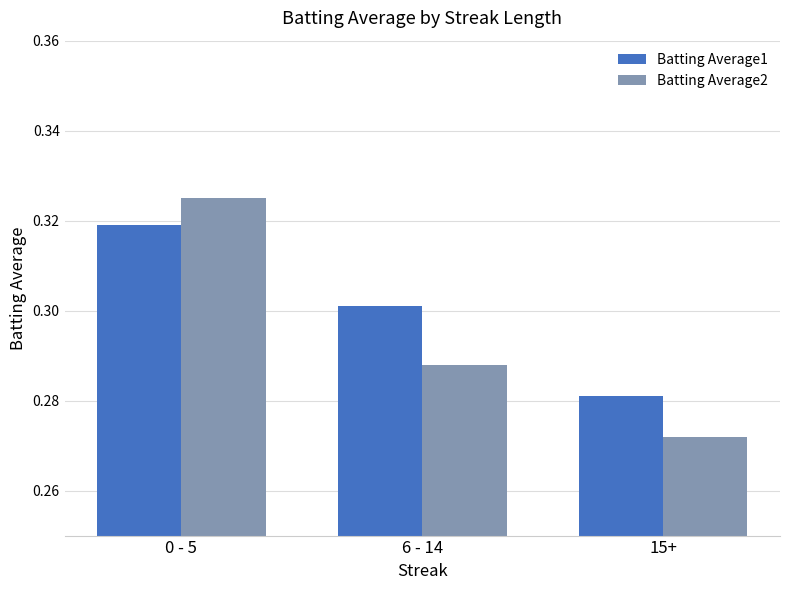

At 15+, list the series in order from smallest to largest.

Batting Average2, Batting Average1